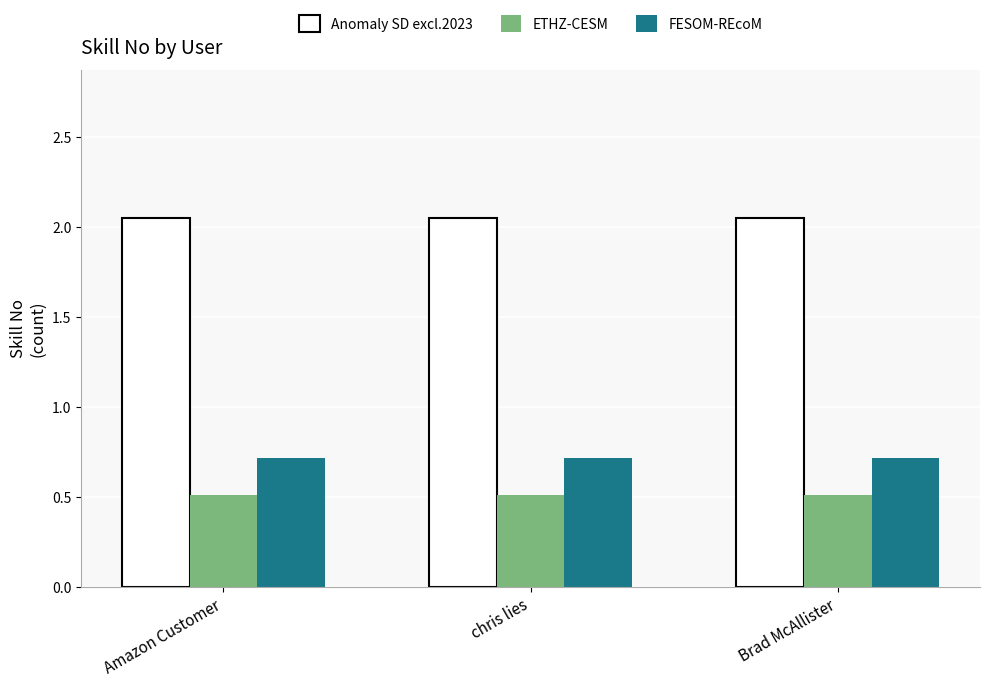

What is the sum of the ETHZ-CESM values at chris lies and Amazon Customer?

1.0